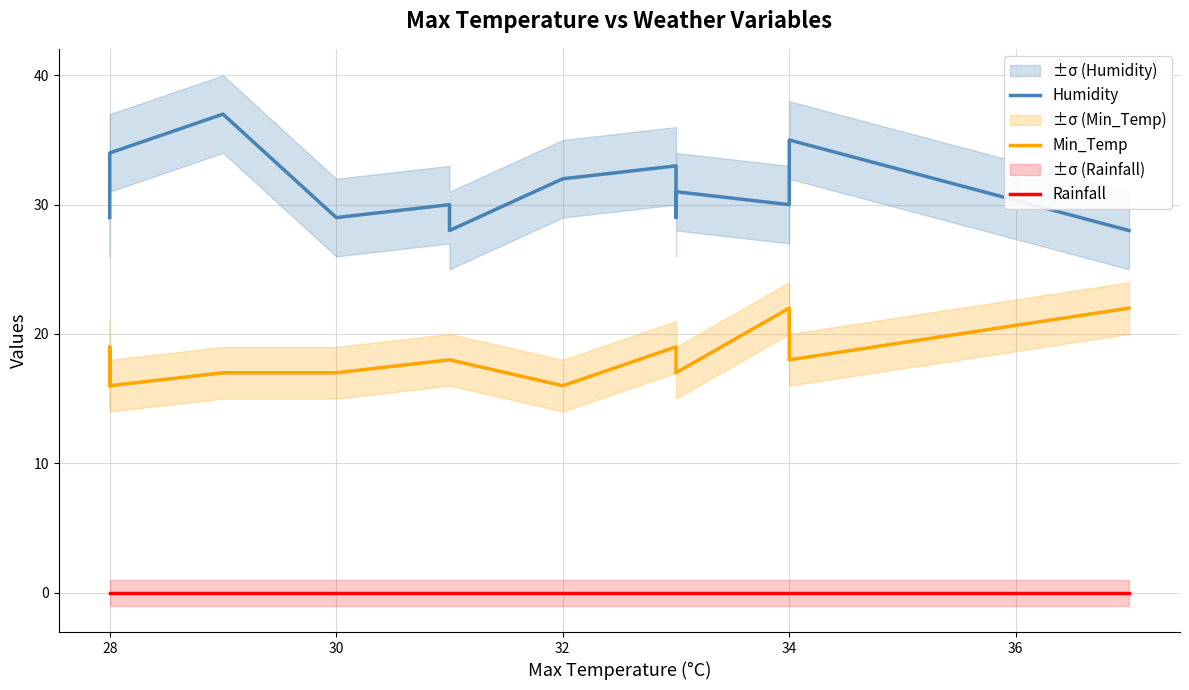

What is the lowest value of the Min_Temp series?

16